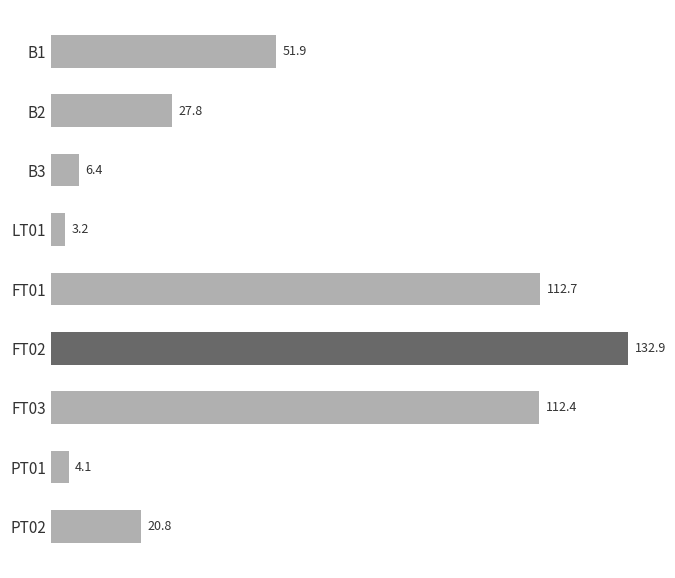

The chart shows a value of 6.4 at B3. True or false?

True